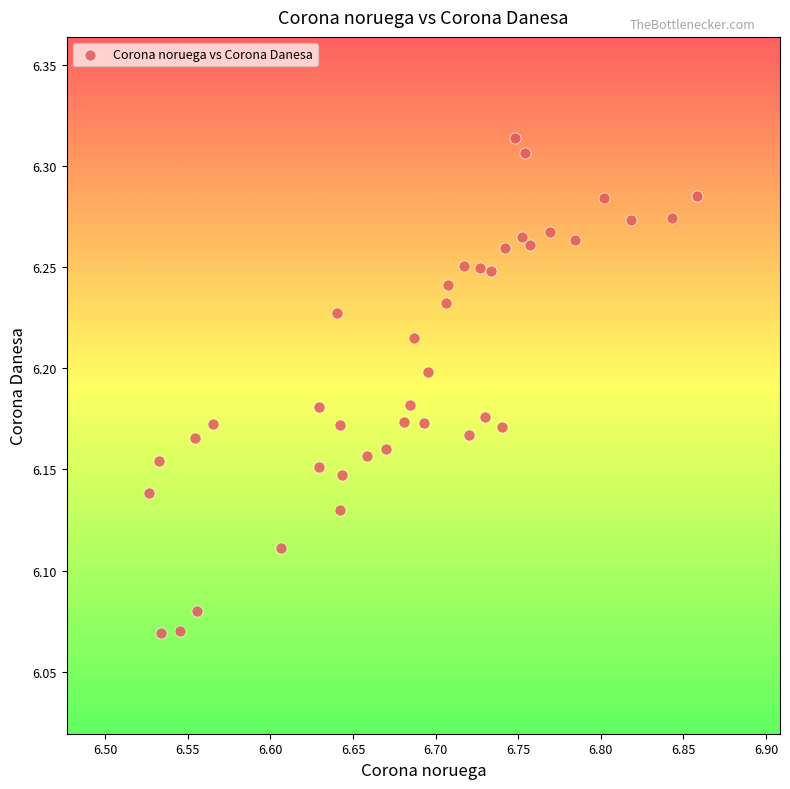

What is the range of X values (max minus min)?

0.3